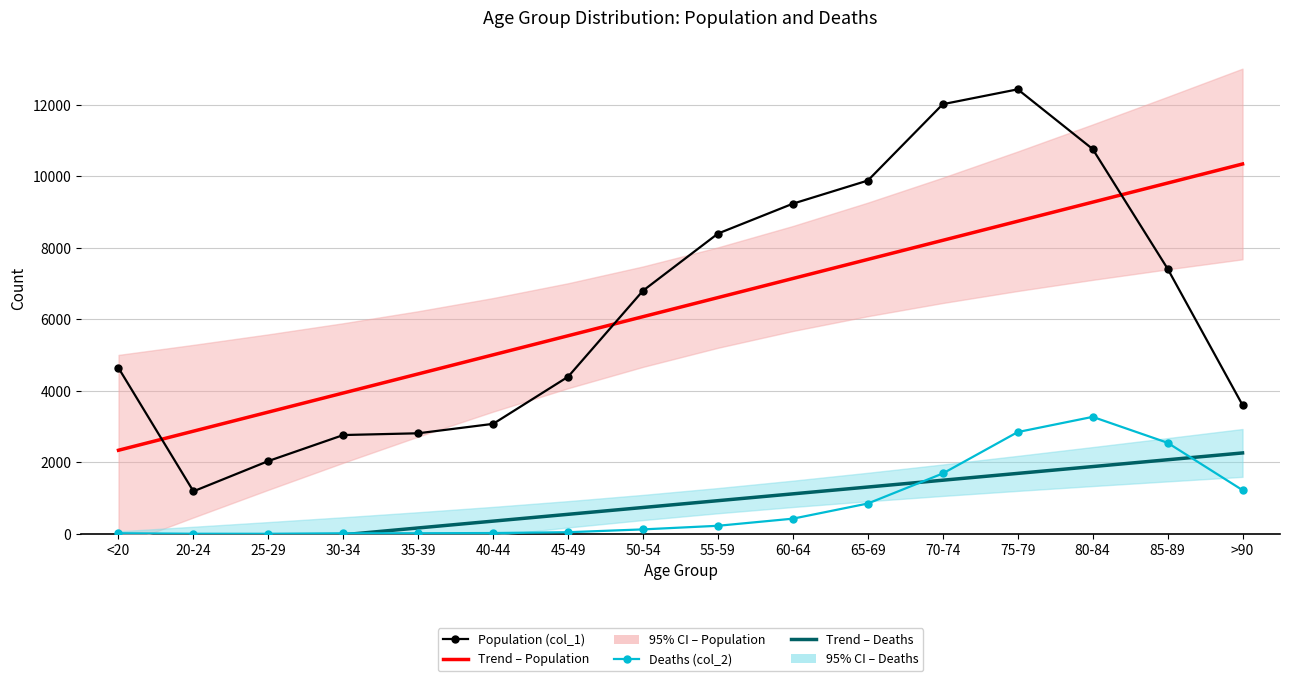

What is the spread (max minus min) of values at 25-29?

3621.9